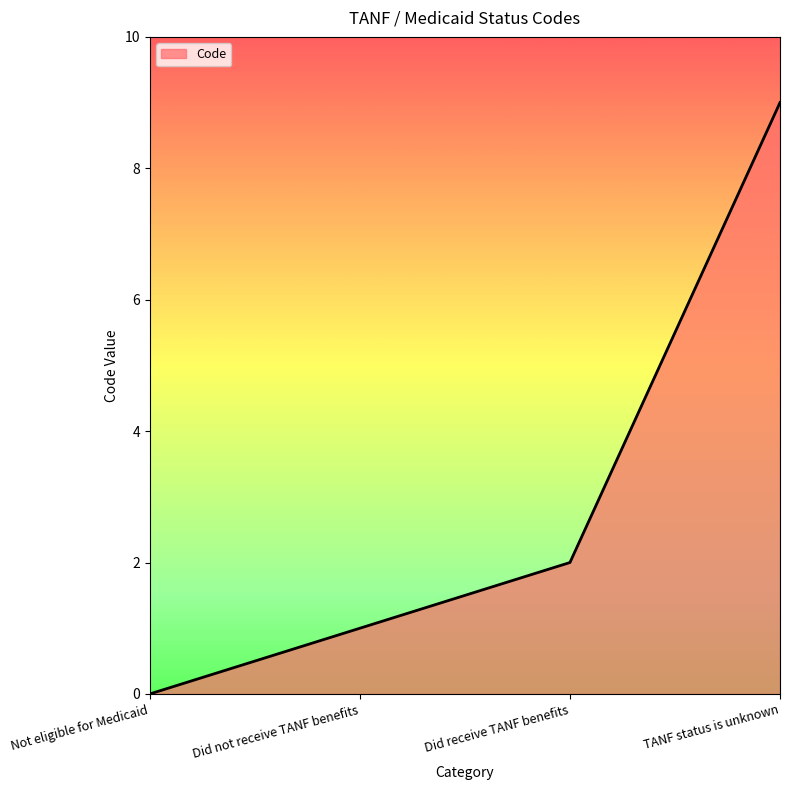

List the labels in order of value, largest first.

TANF status is unknown, Did receive TANF benefits, Did not receive TANF benefits, Not eligible for Medicaid